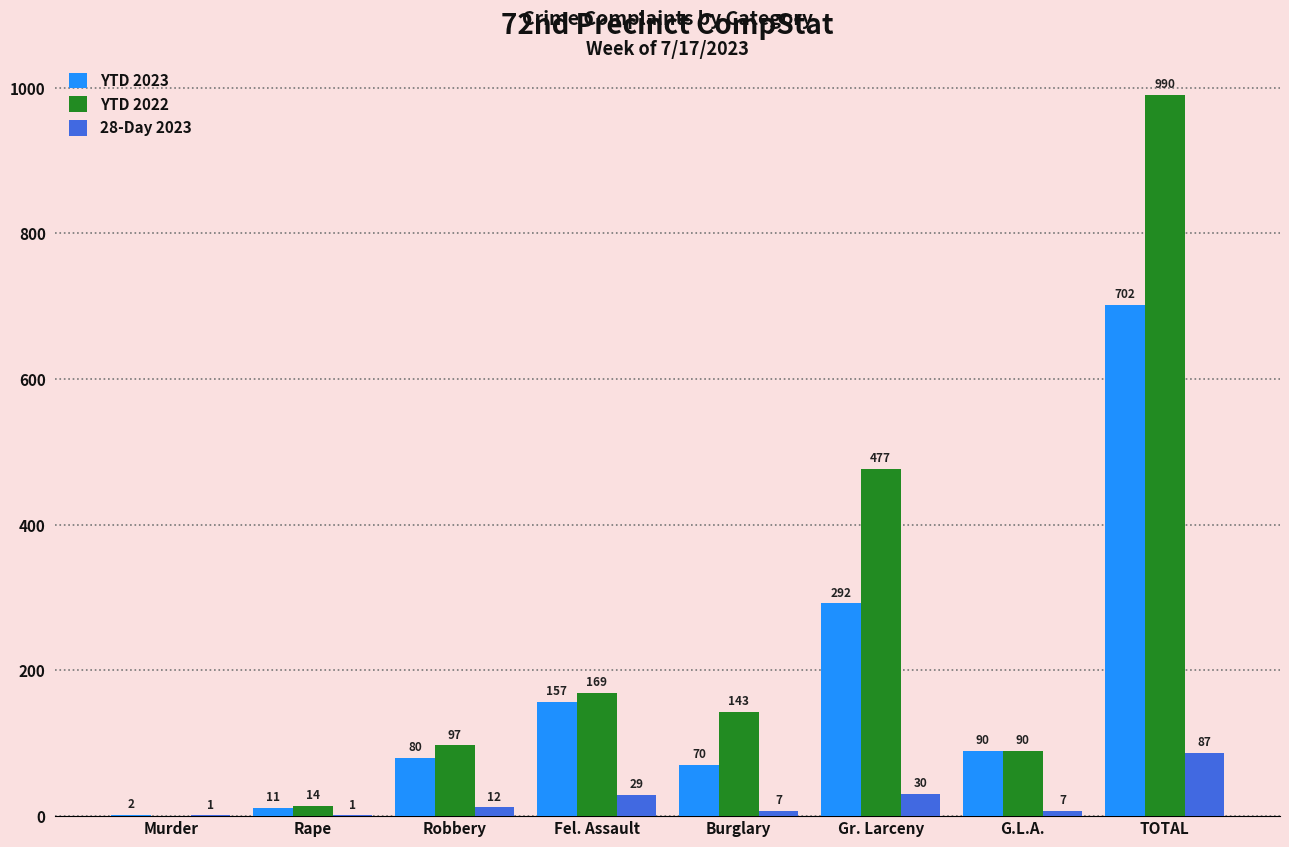

What is the greatest value displayed?

990